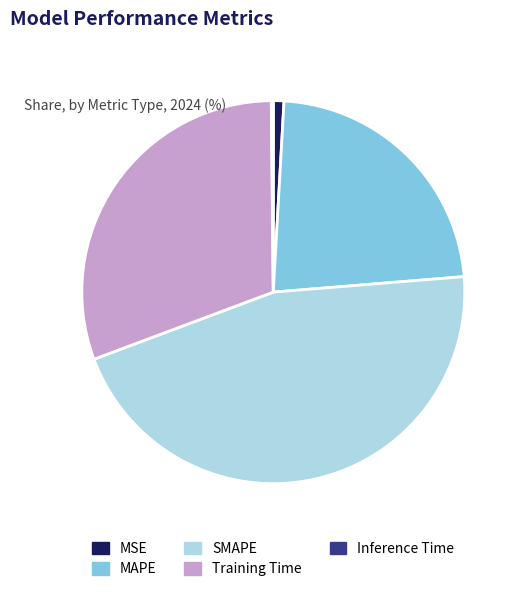

Is MSE the majority of the pie?

No